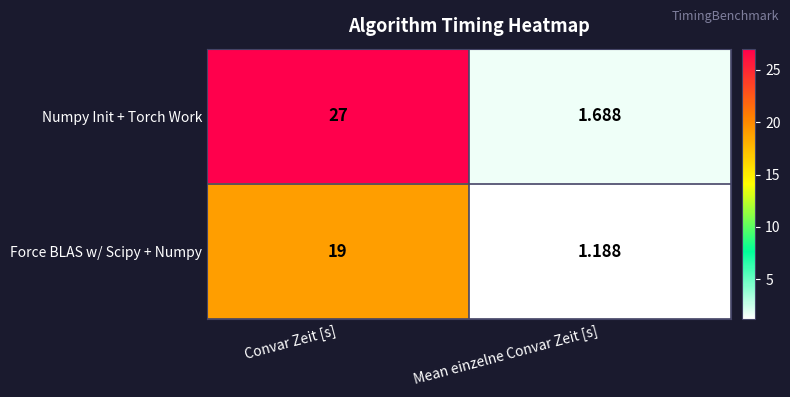

At how many categories does at least one series exceed 14?

1